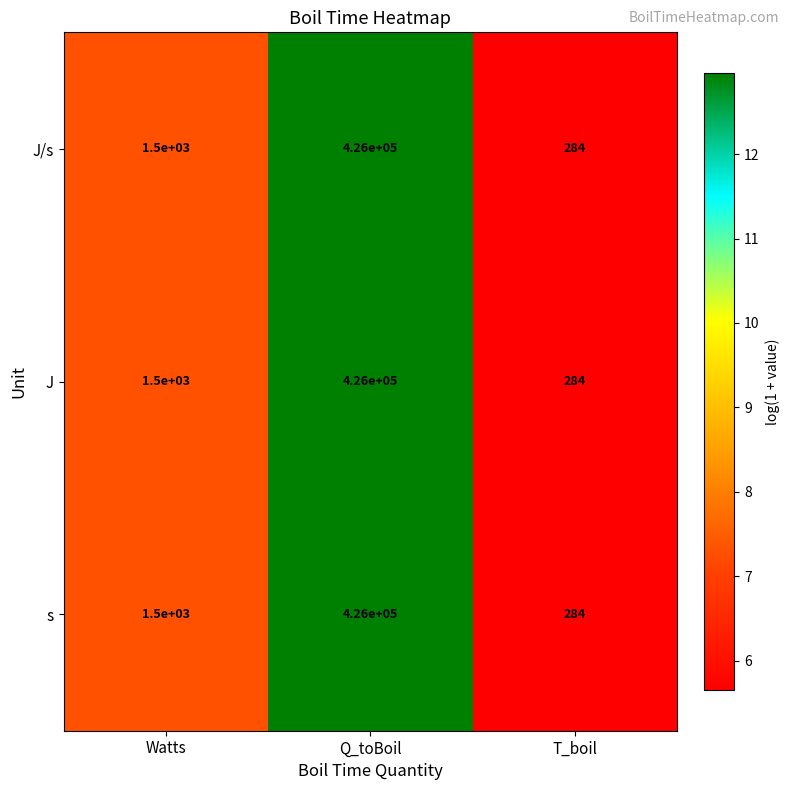

Count the number of data series in this chart.

3